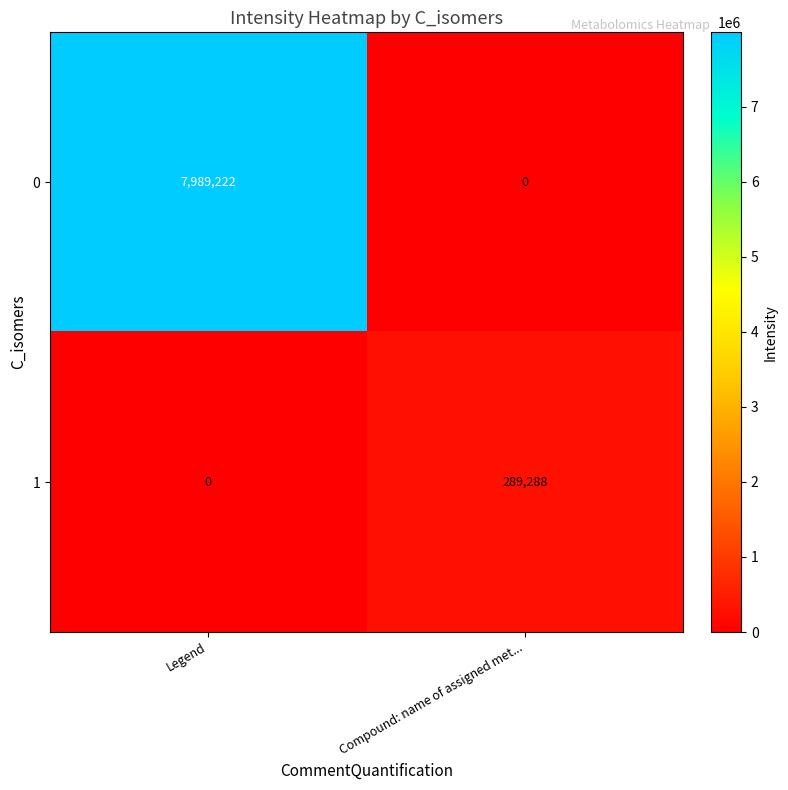

How many data points does each series have?

2